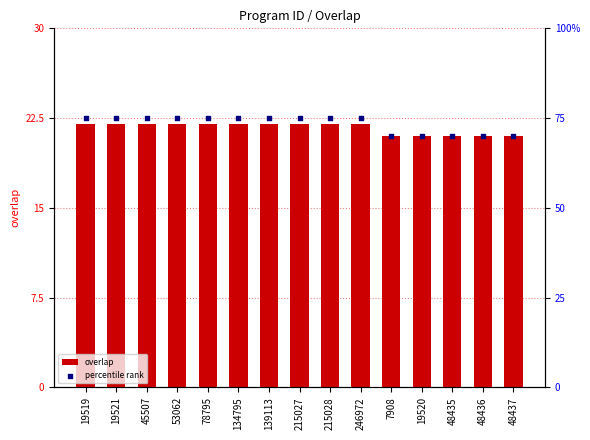

At how many categories does at least one series exceed 55?

15